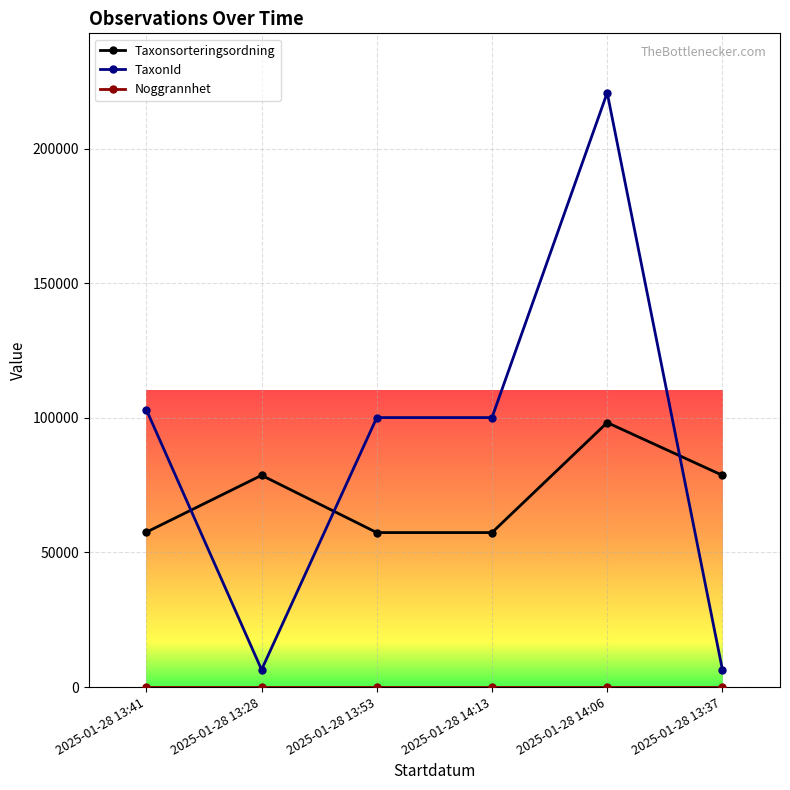

At which category is the sum across all series the highest?

2025-01-28 14:06